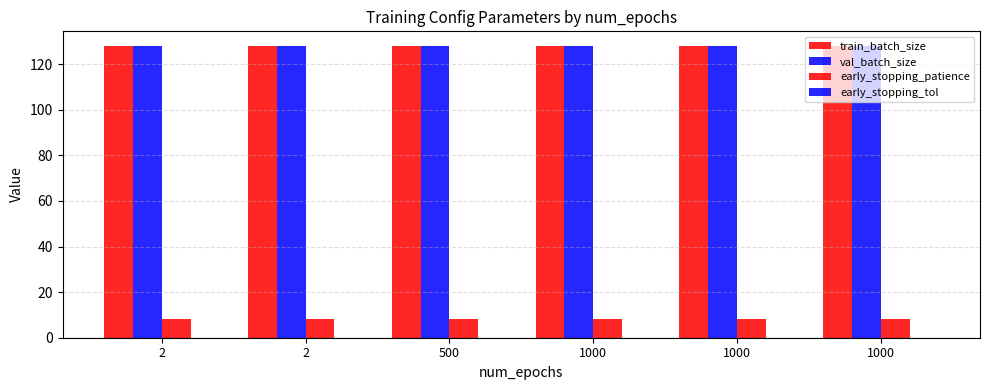

What is the sum of all val_batch_size values?

768.0